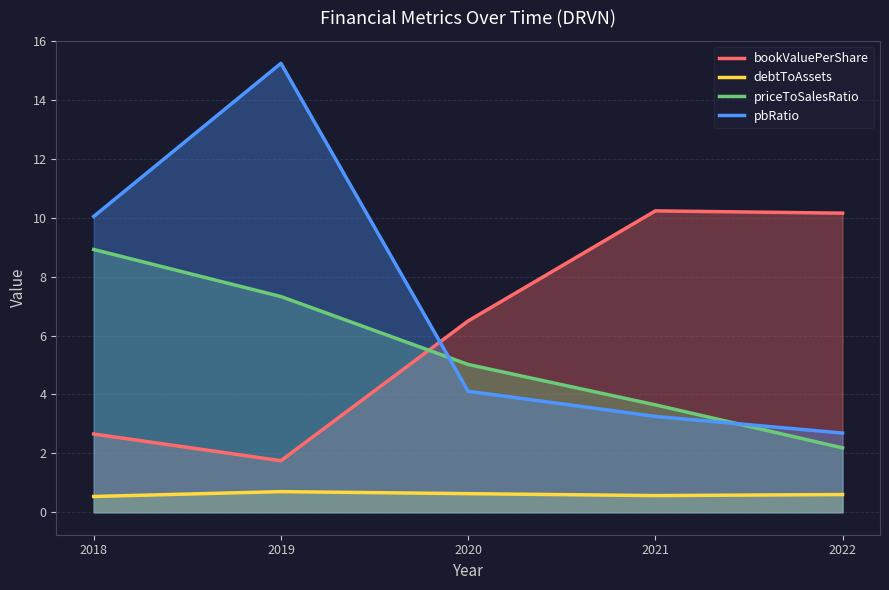

Reading left to right, what are all the values shown in this chart?

bookValuePerShare: 2.7	1.8	6.5	10.2	10.2
debtToAssets: 0.5	0.7	0.6	0.6	0.6
priceToSalesRatio: 8.9	7.3	5.0	3.6	2.2
pbRatio: 10.0	15.2	4.1	3.3	2.7